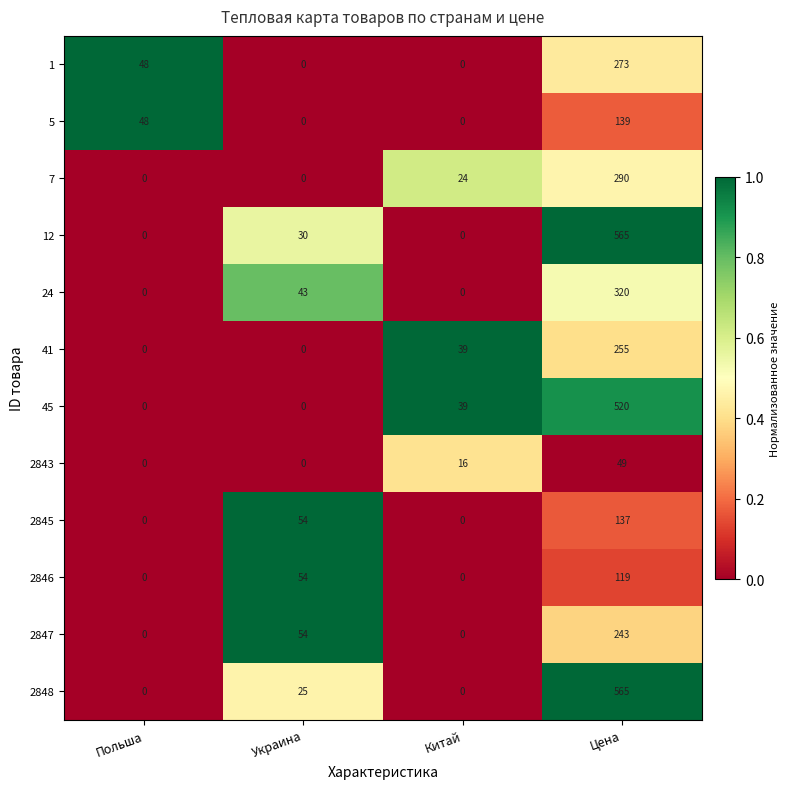

What is the difference between the 24 values at Украина and Цена?

277